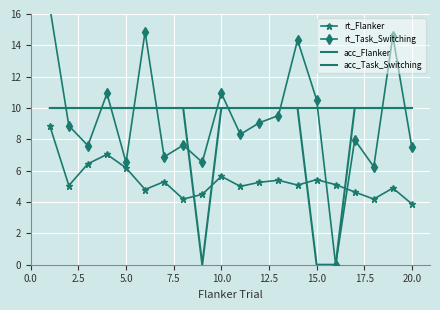

What is the value of the rt_Task_Switching point at the 14th from the left?

14.3